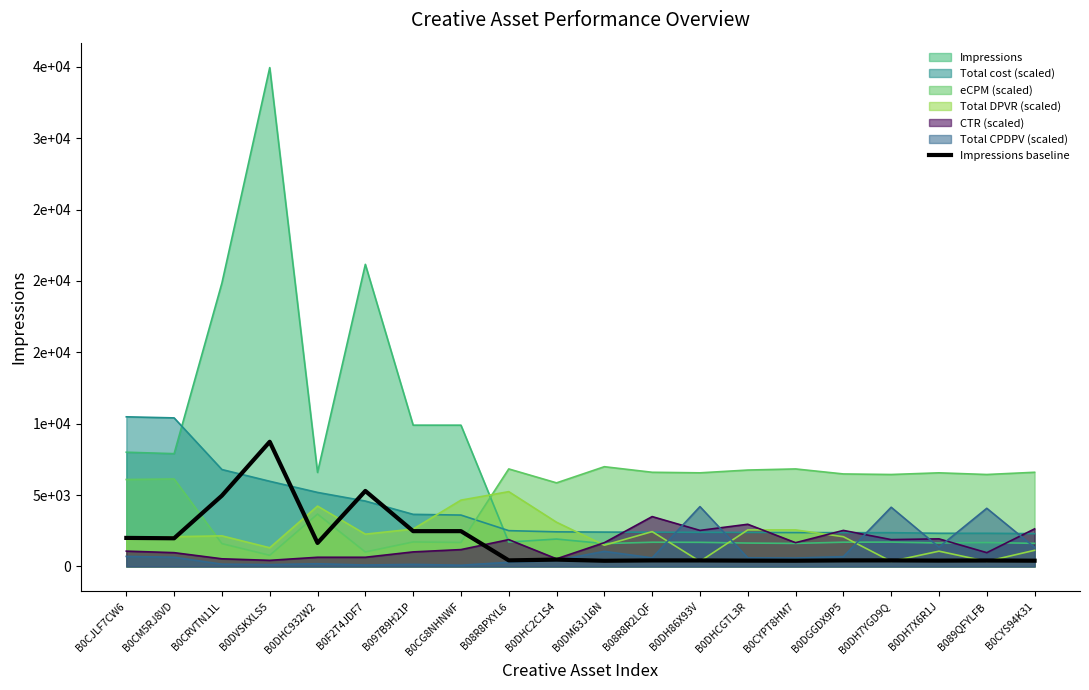

How many categories are shown in the chart?

20